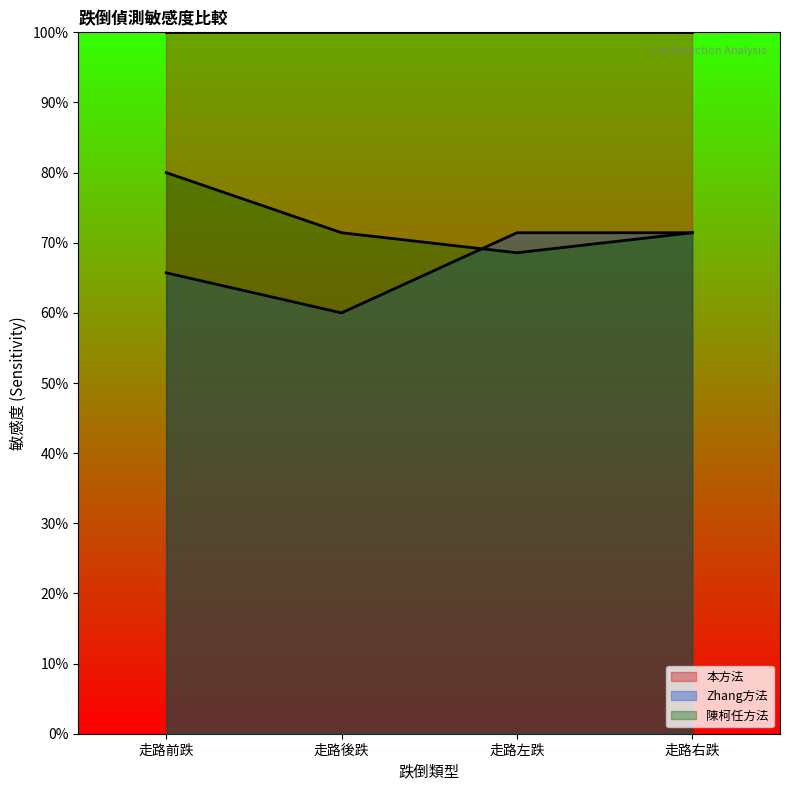

The value of Zhang敏感度 at 走路後跌 is 0.8. True or false?

False